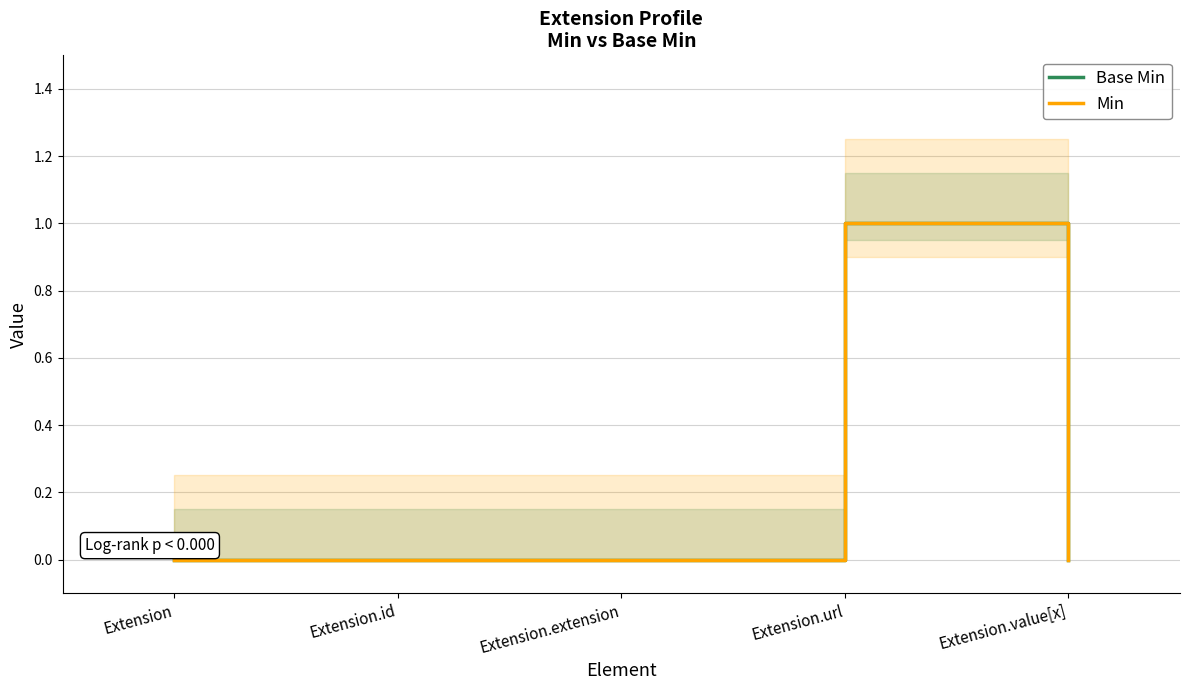

In Min, how many points are higher than both neighbors (excluding endpoints)?

1